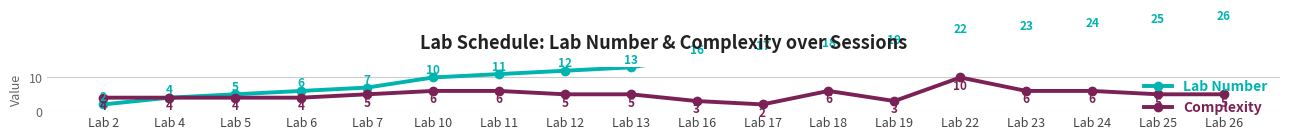

Which category has the lowest value in the Complexity series?

Lab 17